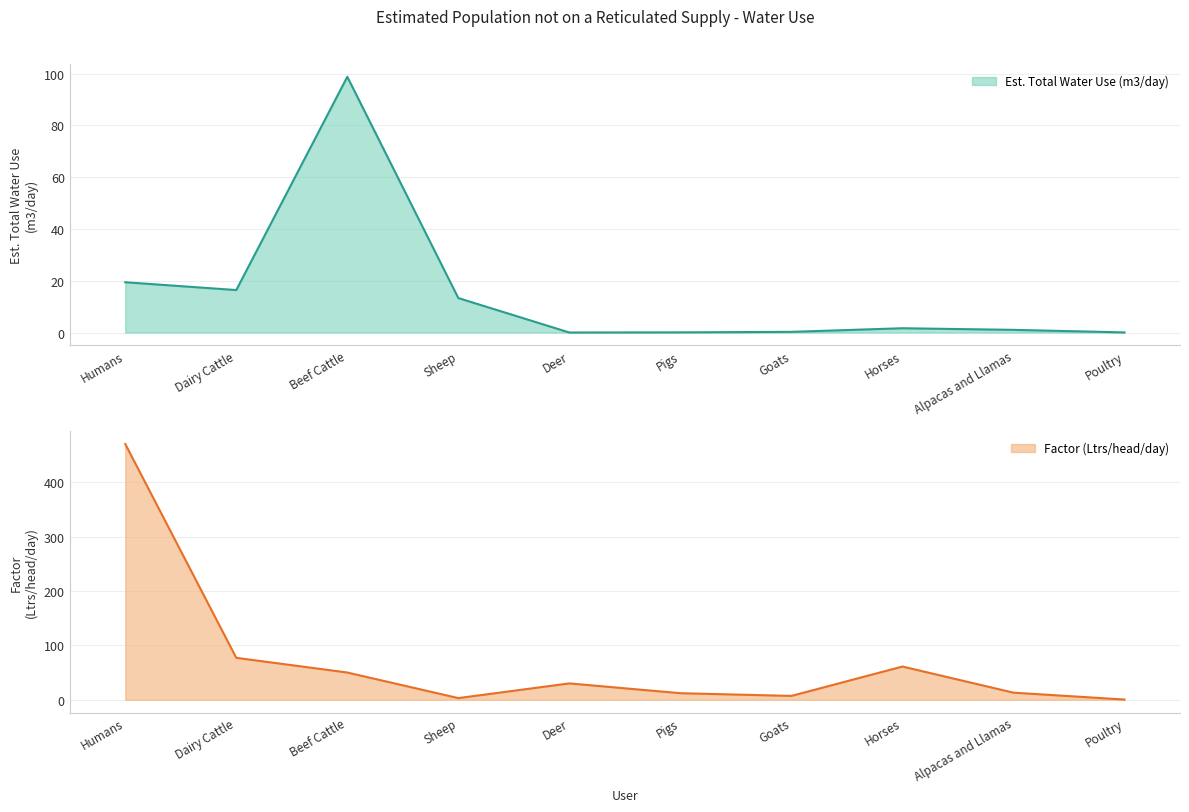

What is the average value of the Est. Total Water Use (m3/day) series?

15.1